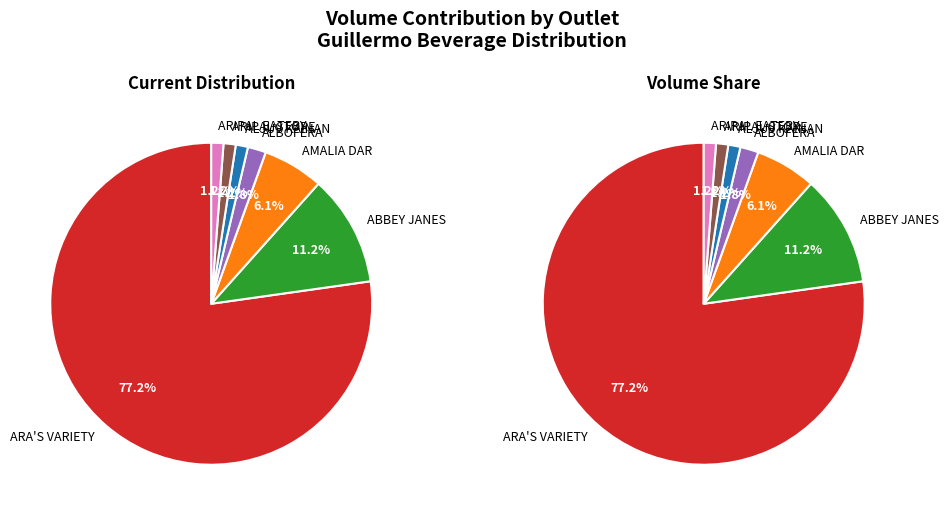

Does any single category account for the majority?

Yes